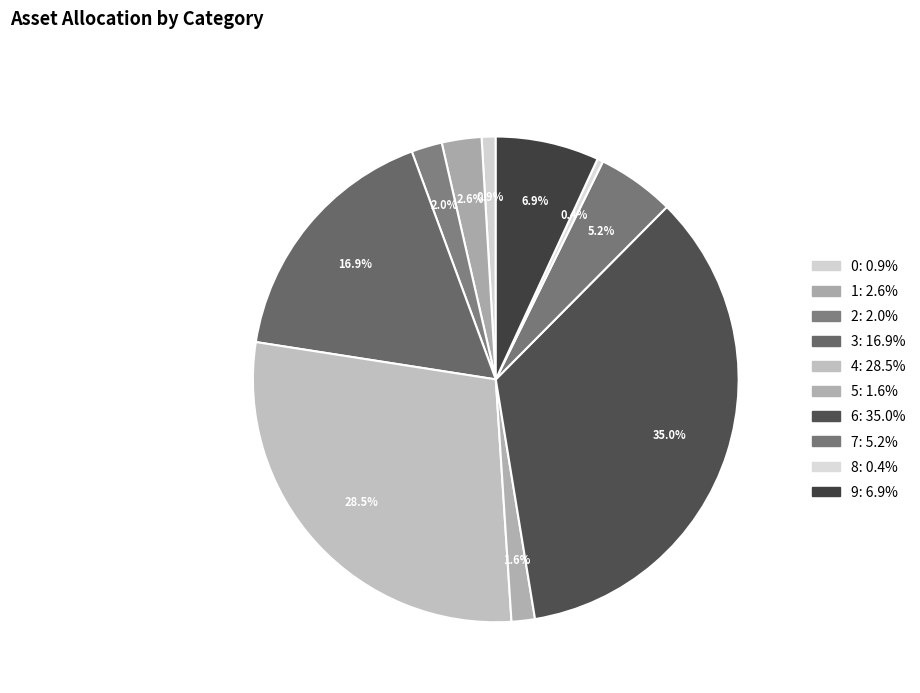

Which category has the smallest portion of the pie?

8